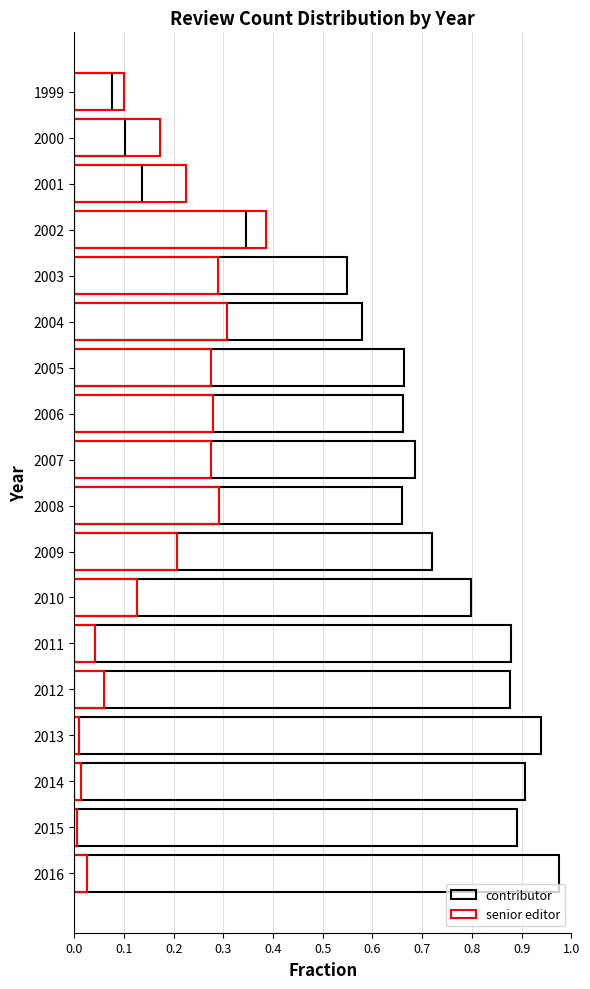

How many bars are there in each group?

2